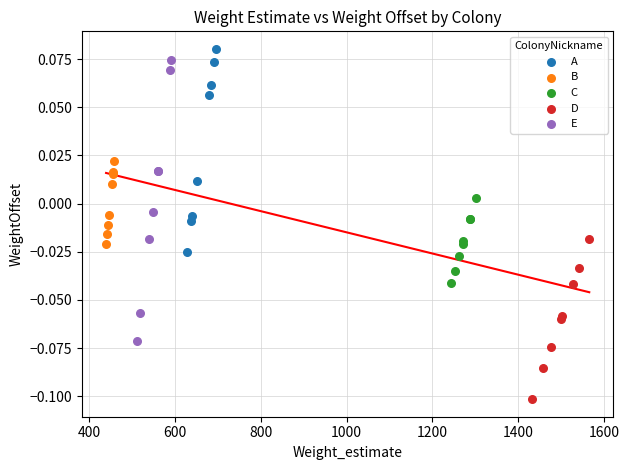

Which series has the largest Y range (max minus min)?

E